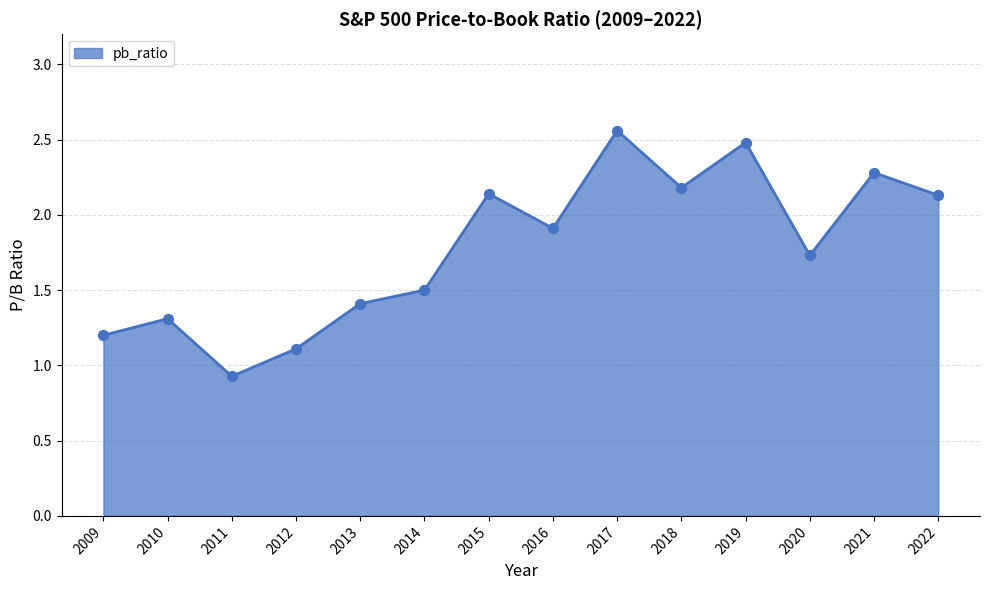

What is the change in value from 2017 to 2020?

-0.8